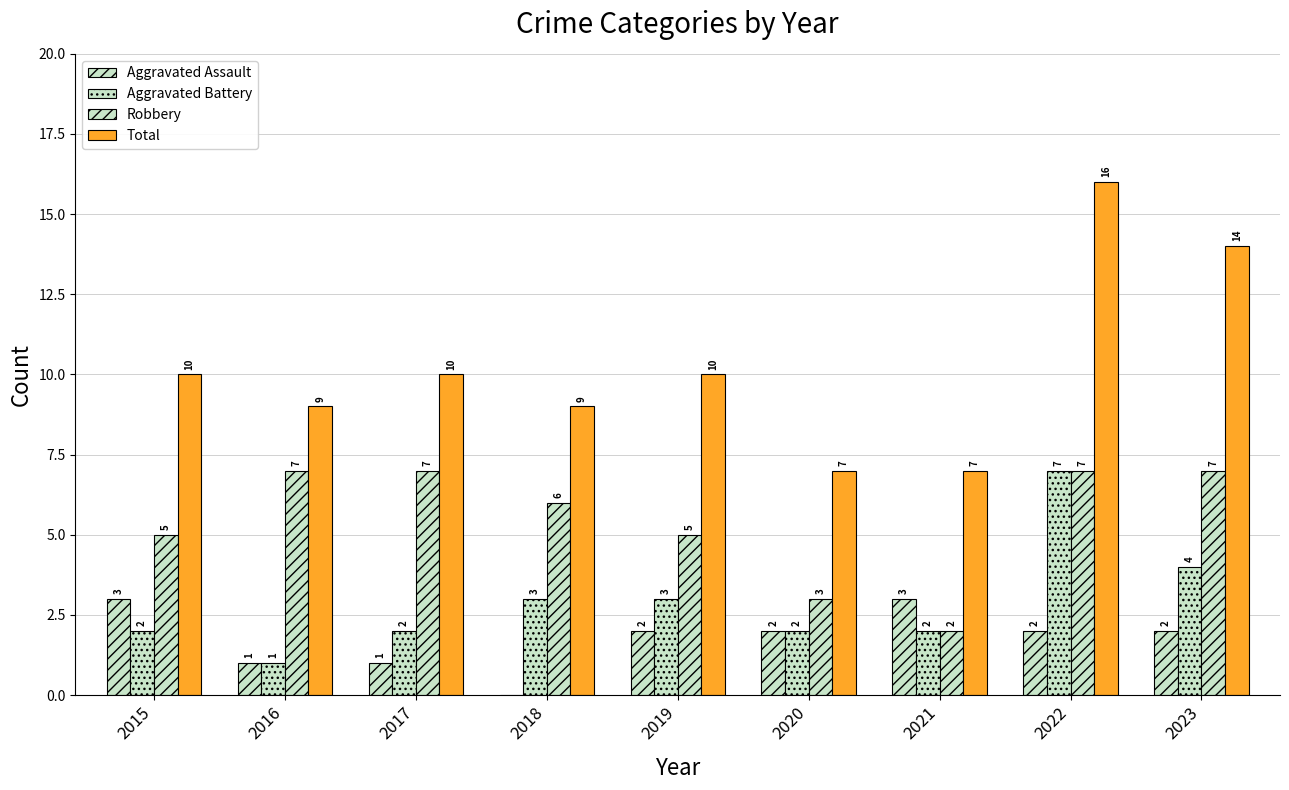

How many data points does each series have?

9